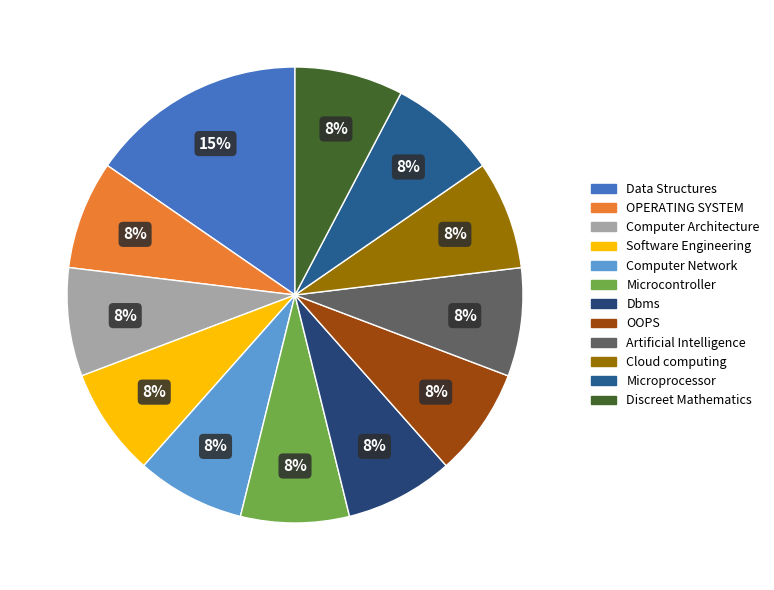

Approximately how many times larger is the value at Dbms compared to Microcontroller?

1.0